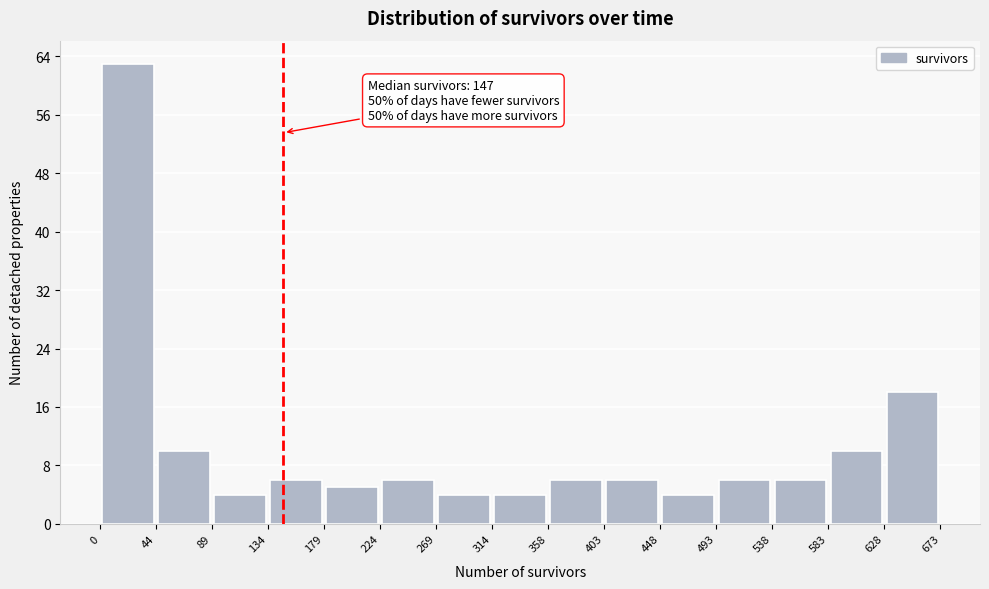

Over which range of the x-axis is the bar tallest?

0 to 44